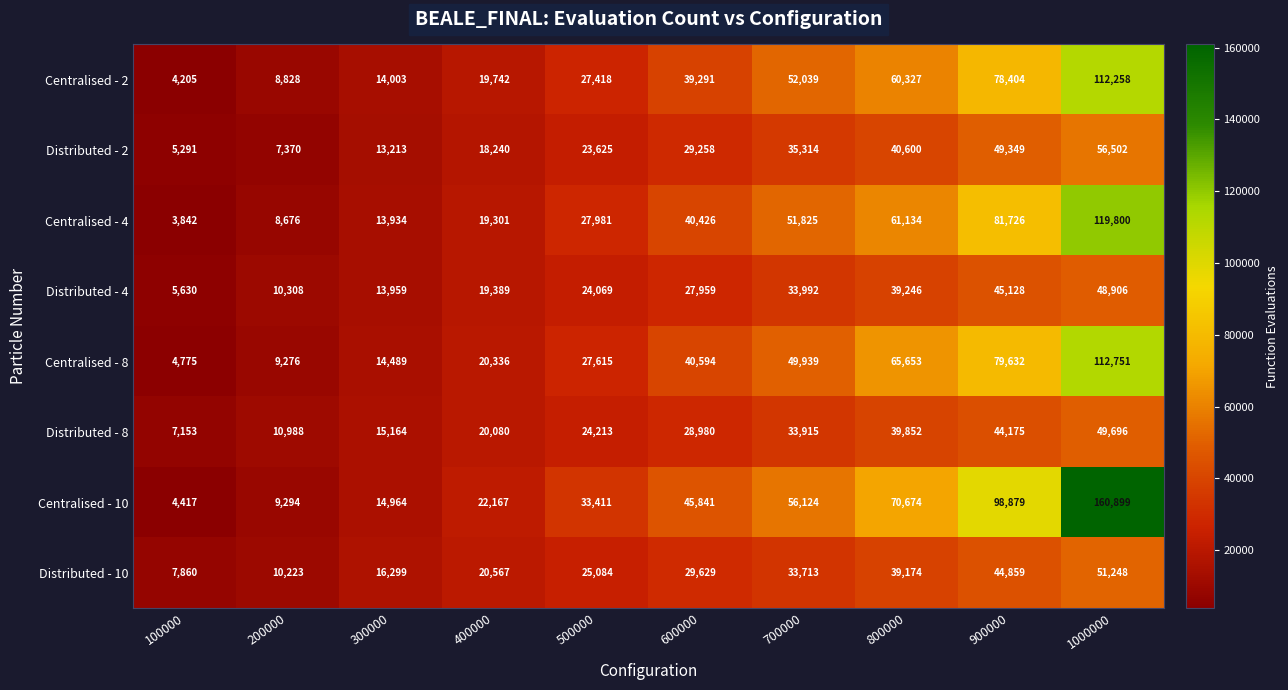

Which label corresponds to the smallest value in the chart?

100000